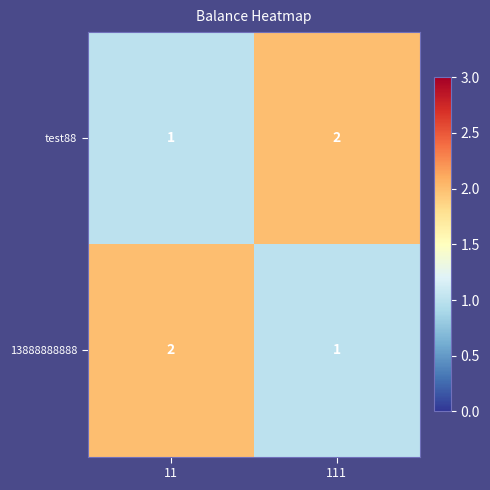

What is the sum of the 13888888888 values at 11 and 111?

3